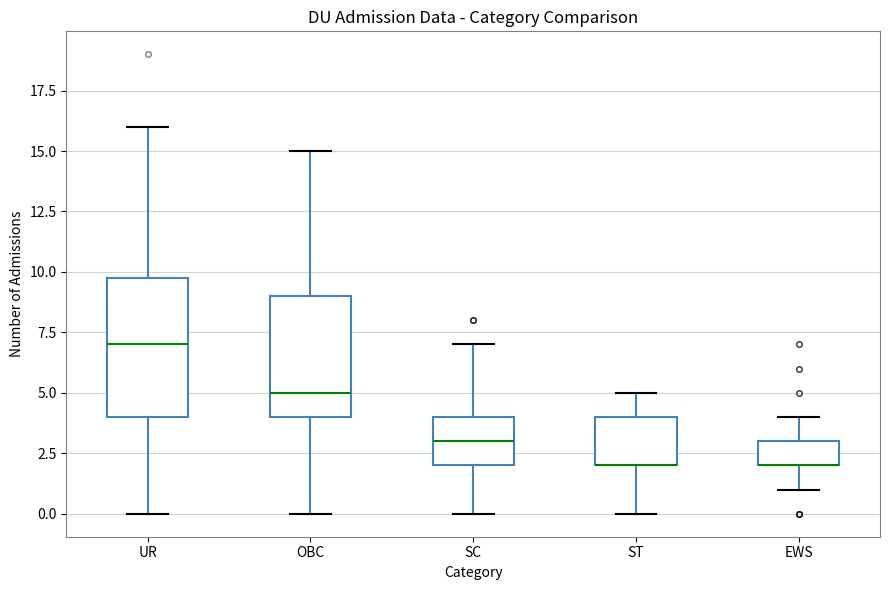

Reading left to right, transcribe this box plot: for each box, give where its median line is, the range the box spans, and where its two whiskers end, as read against the y-axis. The values are not printed on the chart, so give them approximately, as read against the axis.

UR: median 7, box 4 to 10, whiskers 0 to 16
OBC: median 5, box 4 to 9, whiskers 0 to 15
SC: median 3, box 2 to 4, whiskers 0 to 7
ST: median 2 (drawn on the box's lower edge), box 2 to 4, whiskers 0 to 5
EWS: median 2 (drawn on the box's lower edge), box 2 to 3, whiskers 1 to 4